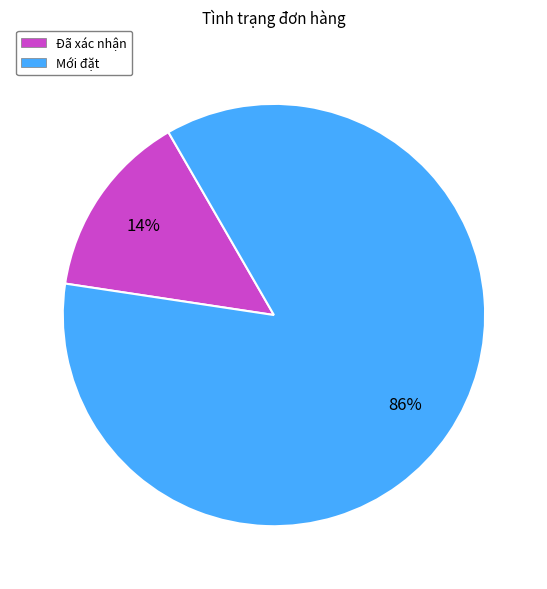

Rank the categories by value from highest to lowest.

Mới đặt, Đã xác nhận